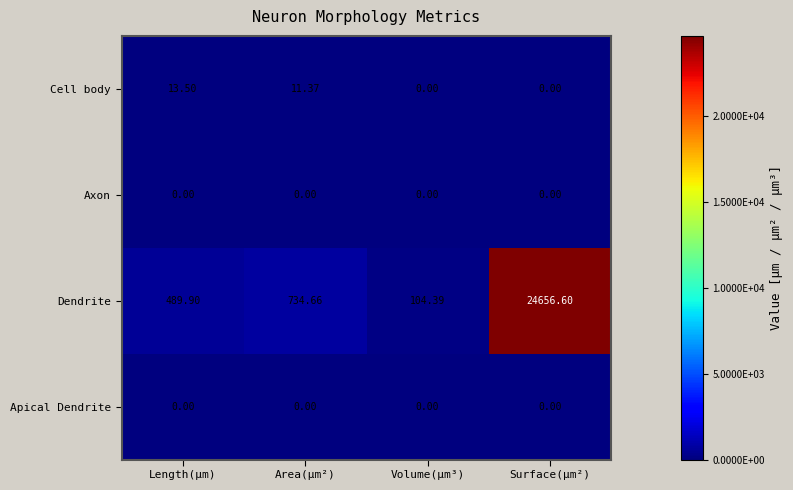

Is the value of Dendrite at Volume(µm³) greater than the value of Cell body at Area(µm²)?

Yes